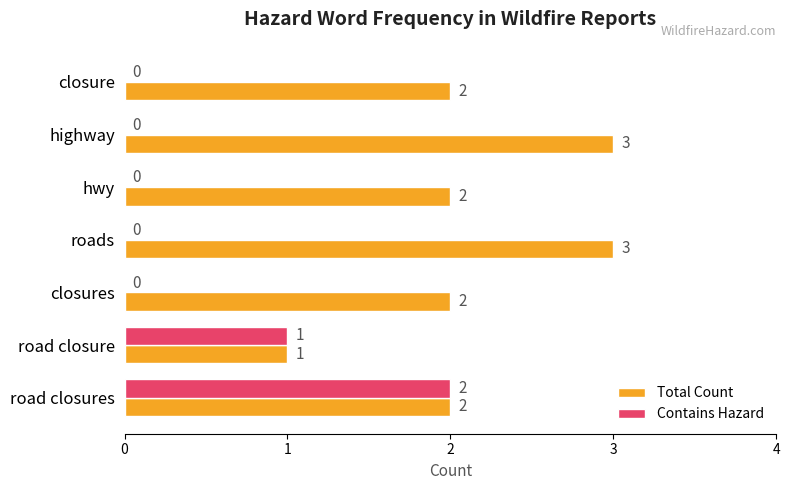

What is the average value of the Total Count series?

2